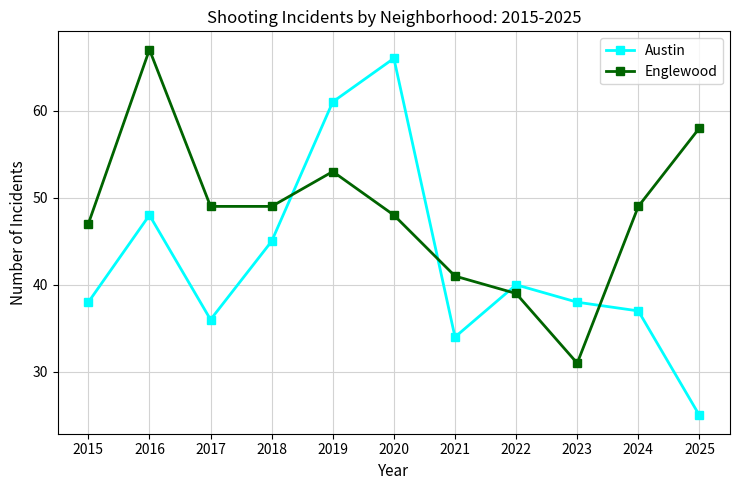

At which category does Austin reach its first local peak?

2016